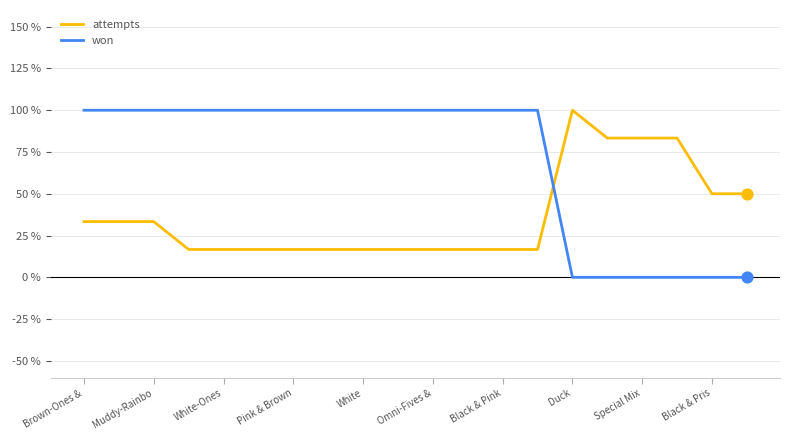

Which series has the widest spread of values?

won